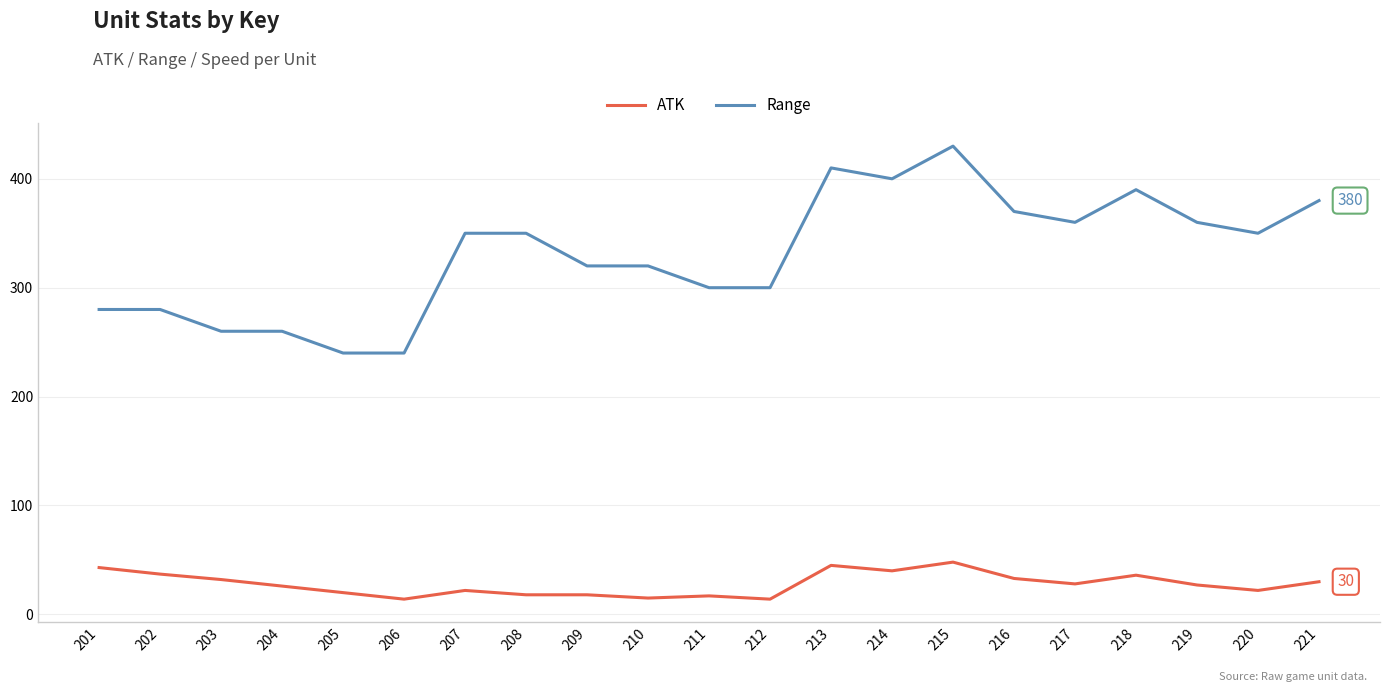

What is the difference between the Range values at 202 and 203?

20